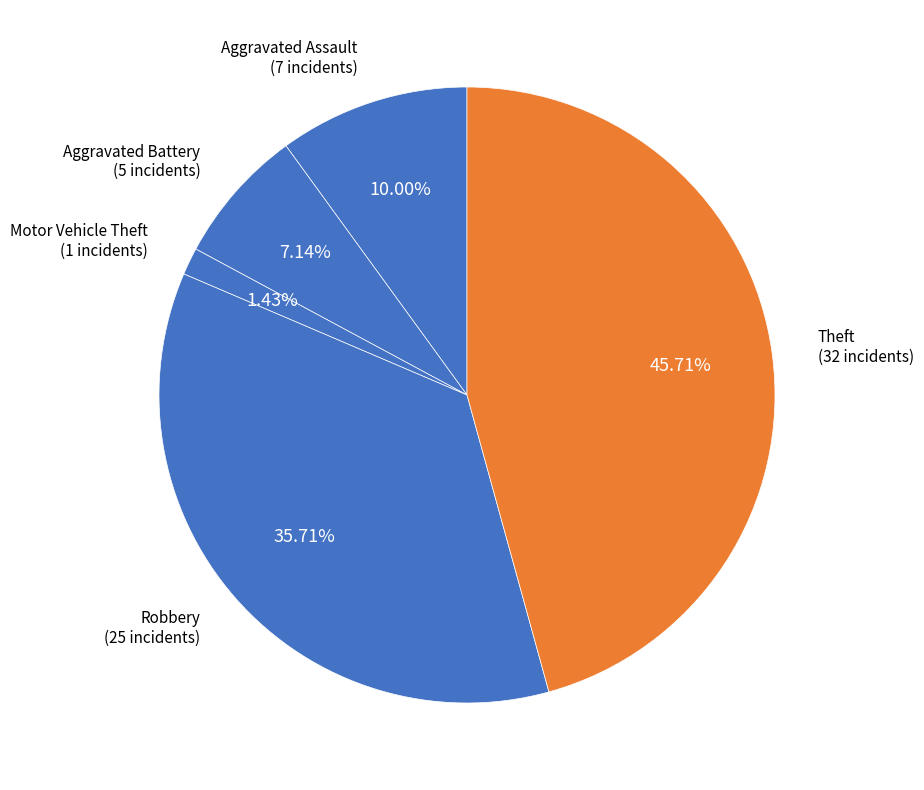

How many slices are in this pie chart?

5